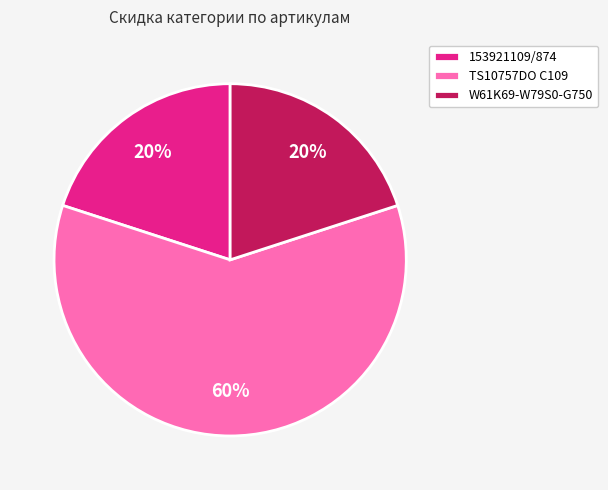

Combined, do TS10757DO C109 and W61K69-W79S0-G750 account for over 50%?

Yes